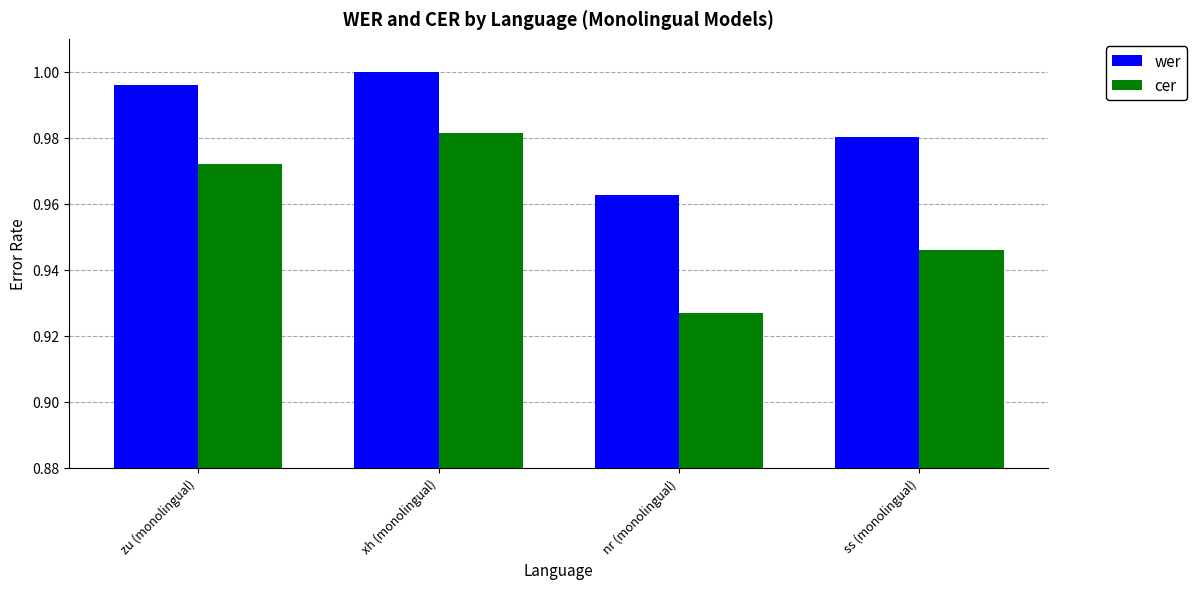

Which label corresponds to the smallest value in the chart?

nr (monolingual)